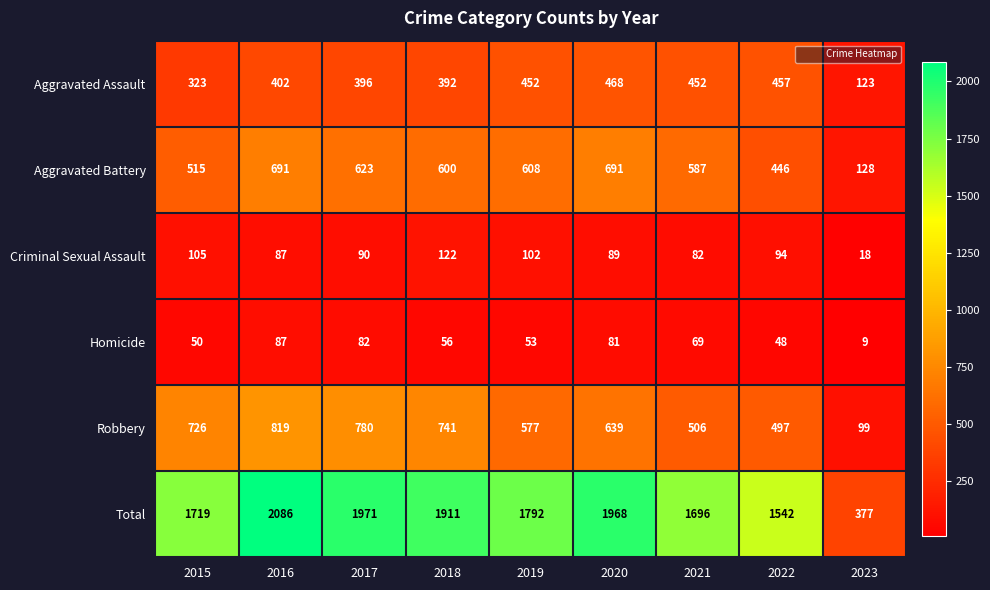

What is the smallest value displayed?

9